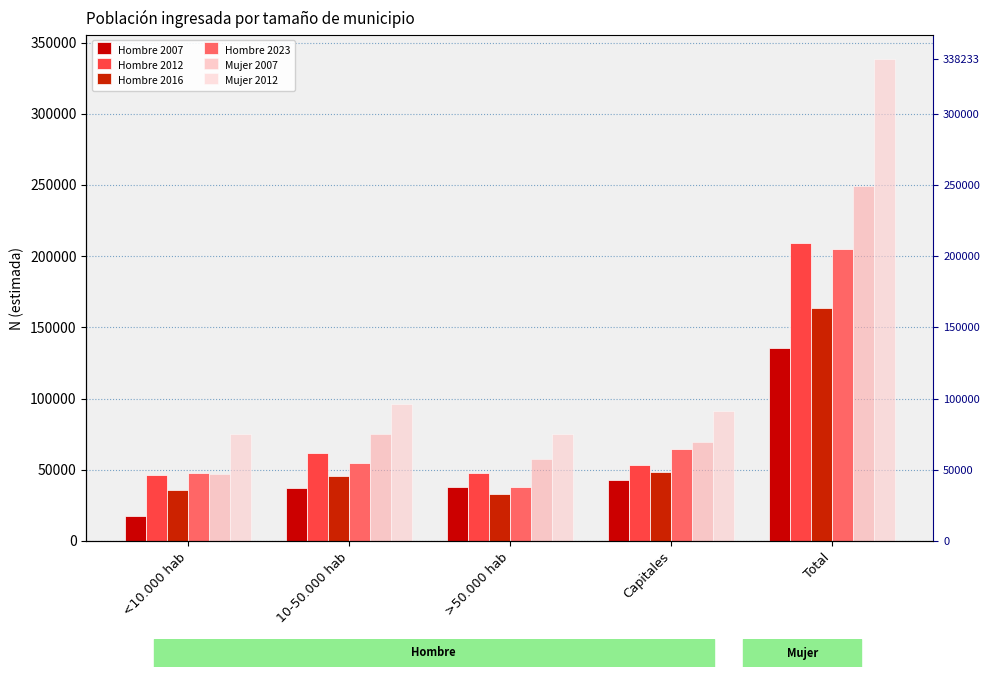

How many values in the Mujer 2012 series exceed 91019?

2